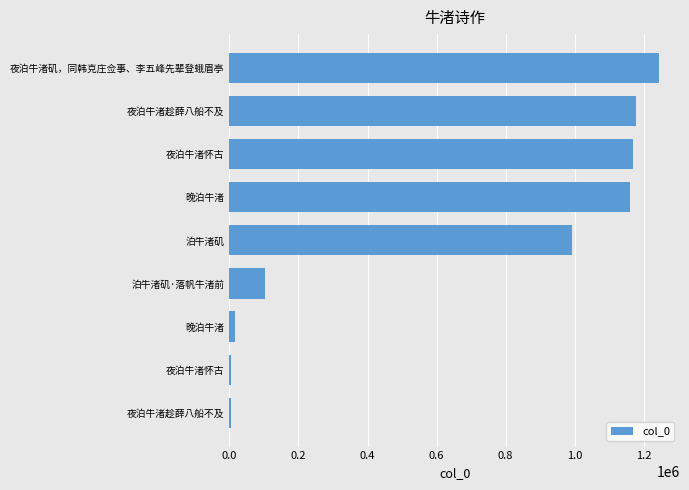

How many values are below 992632?

4